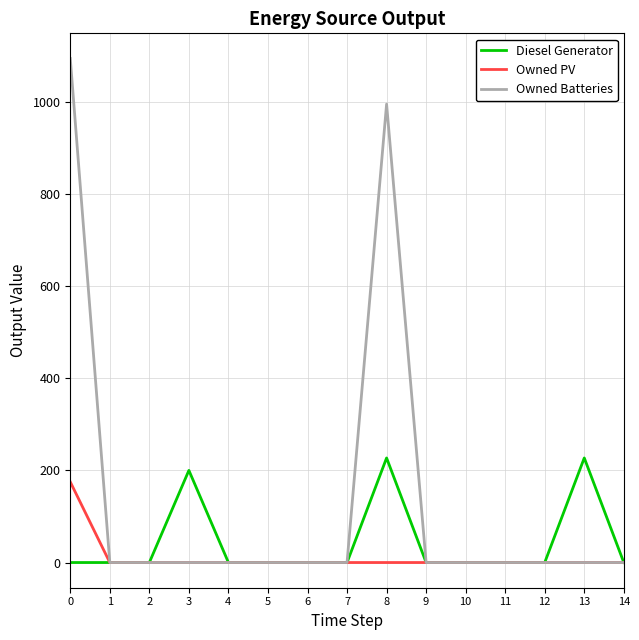

Does the chart display data point markers on the line(s)?

No